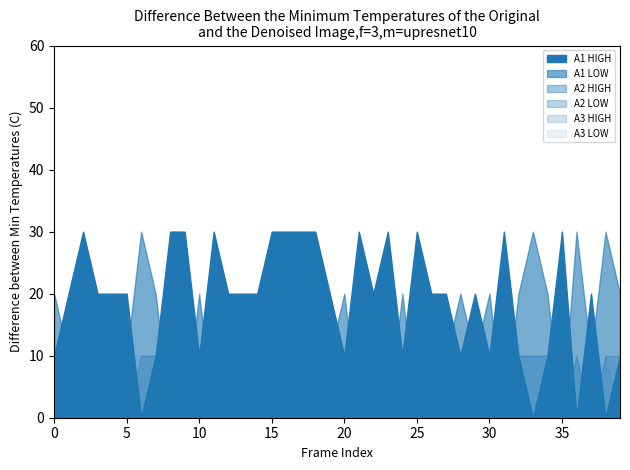

Which series ends up on top after the final intersection of A1 HIGH and A1 LOW?

A1 LOW